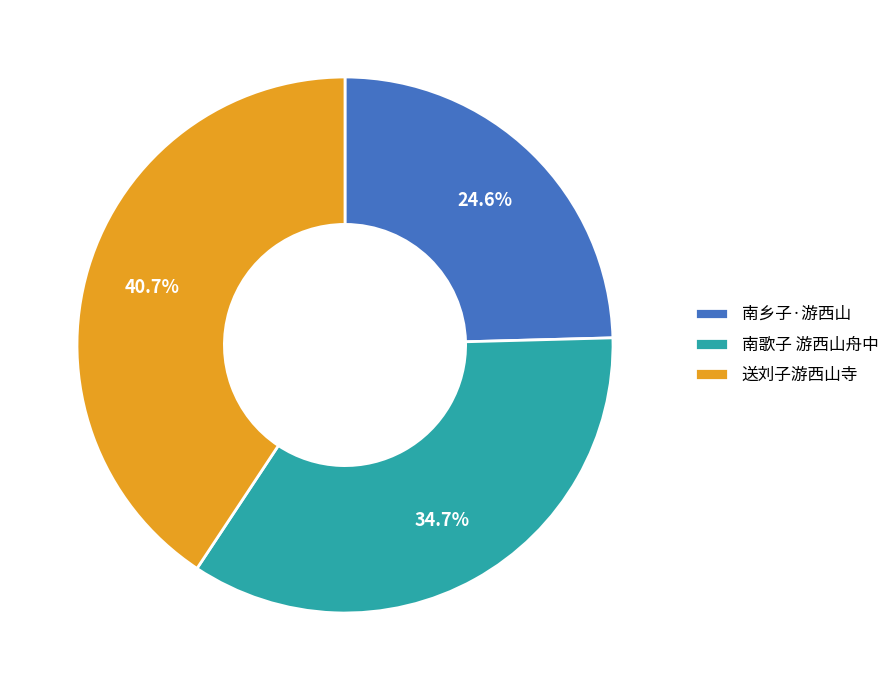

The 南歌子 游西山舟中 slice represents 35% of the pie. True or false?

True